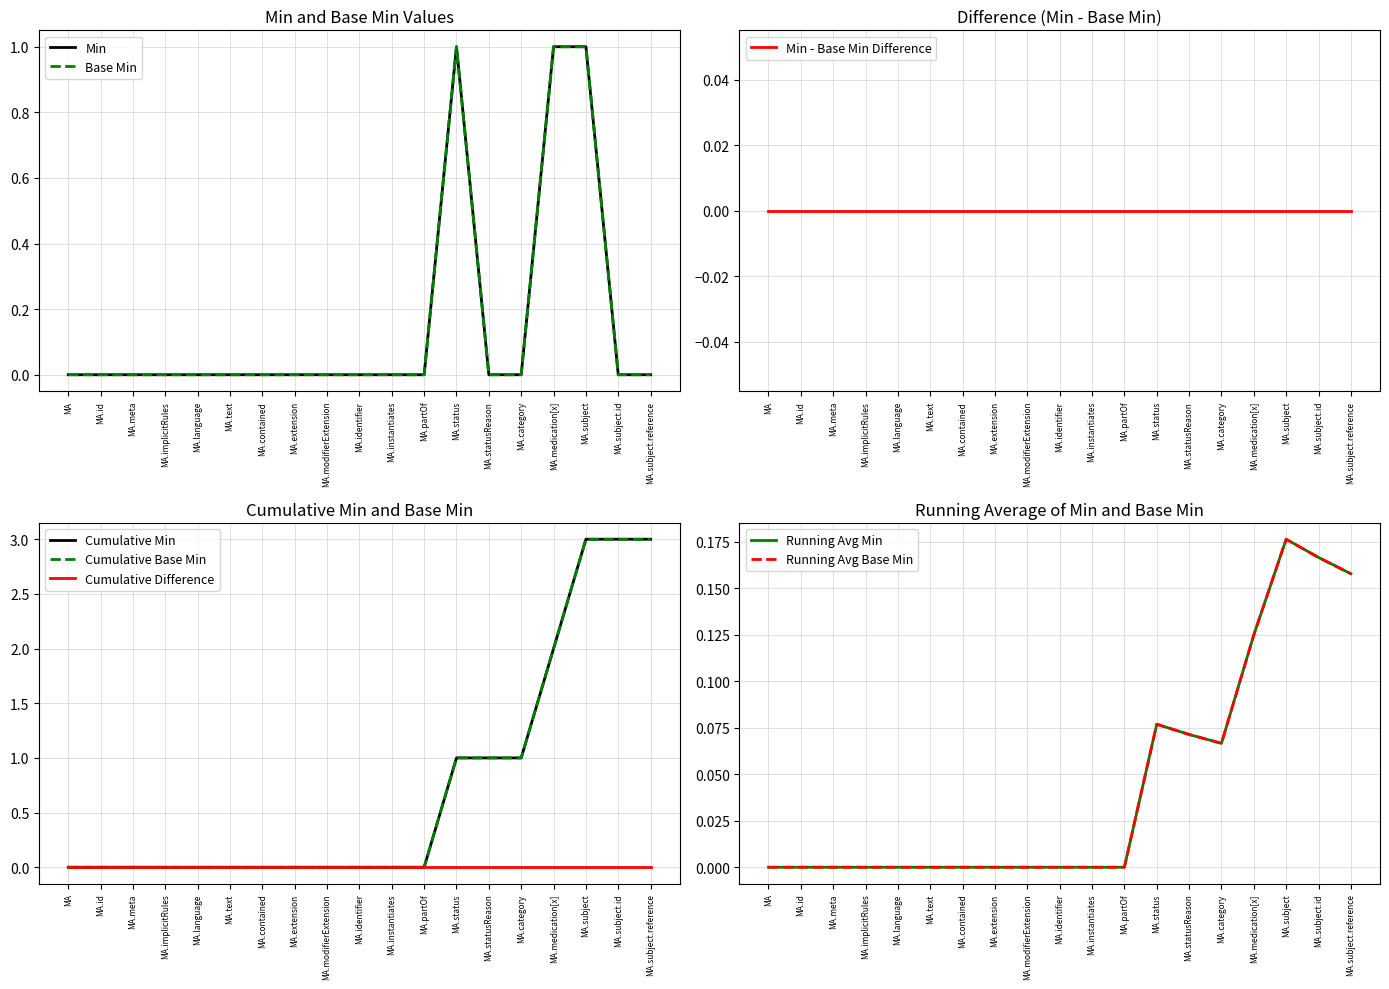

True or false: Min has a value of 0 at MA.instantiates.

False